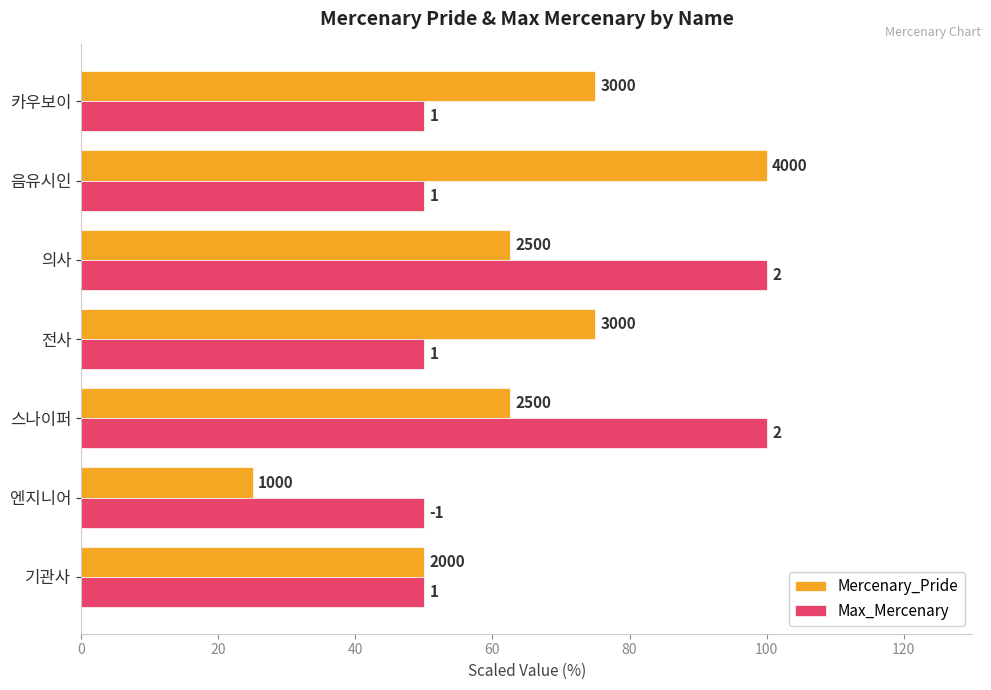

What are all the series names shown in the legend?

Mercenary_Pride, Max_Mercenary